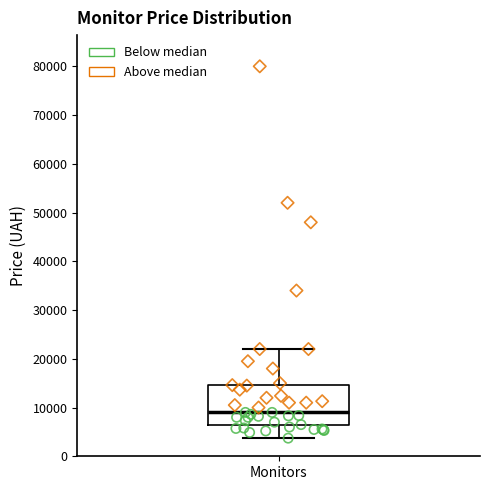

Transcribe this box plot: give where the median line is, the range the box spans, and where the two whiskers end, as read against the y-axis. The values are not printed on the chart, so give them approximately, as read against the axis.

median 9000, box 6000 to 15000, whiskers 4000 to 22000